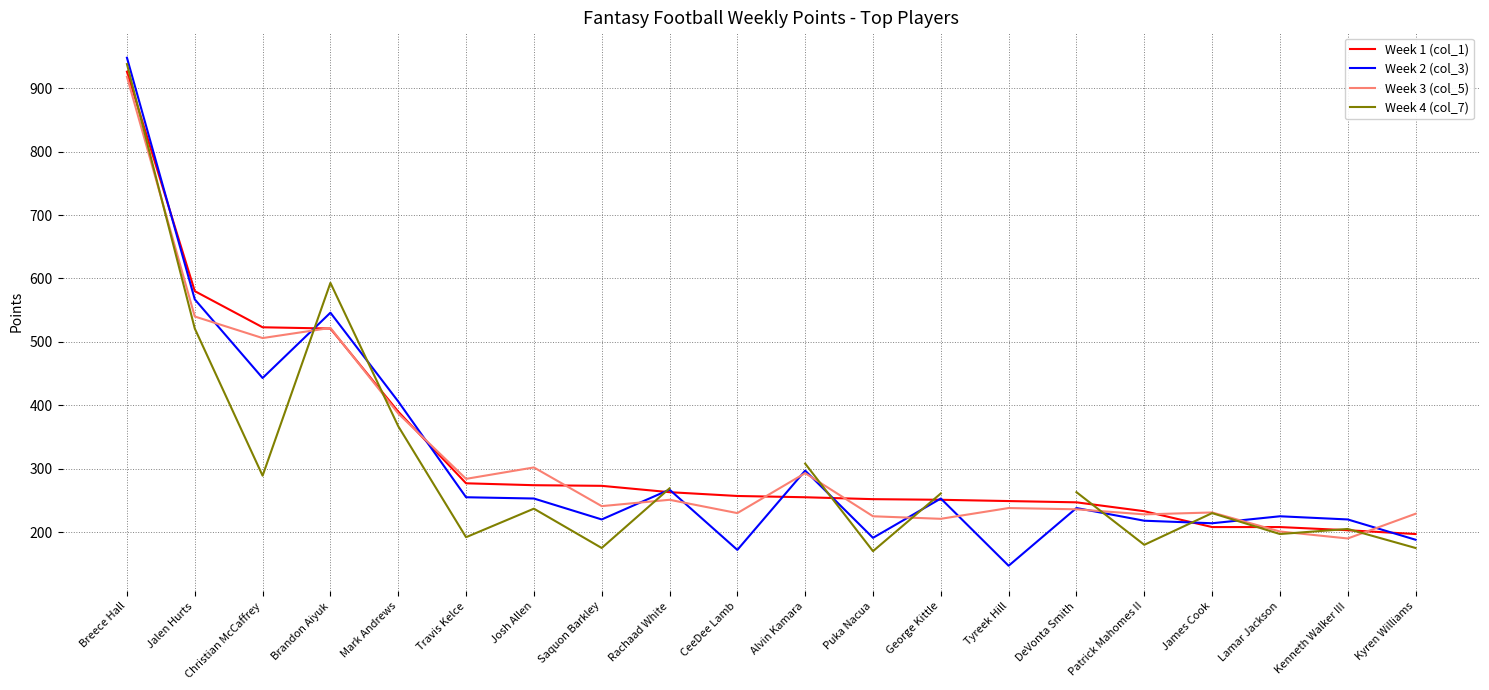

List the series in order of their overall mean, highest first.

Week 1 (col_1), Week 3 (col_5), Week 4 (col_7), Week 2 (col_3)